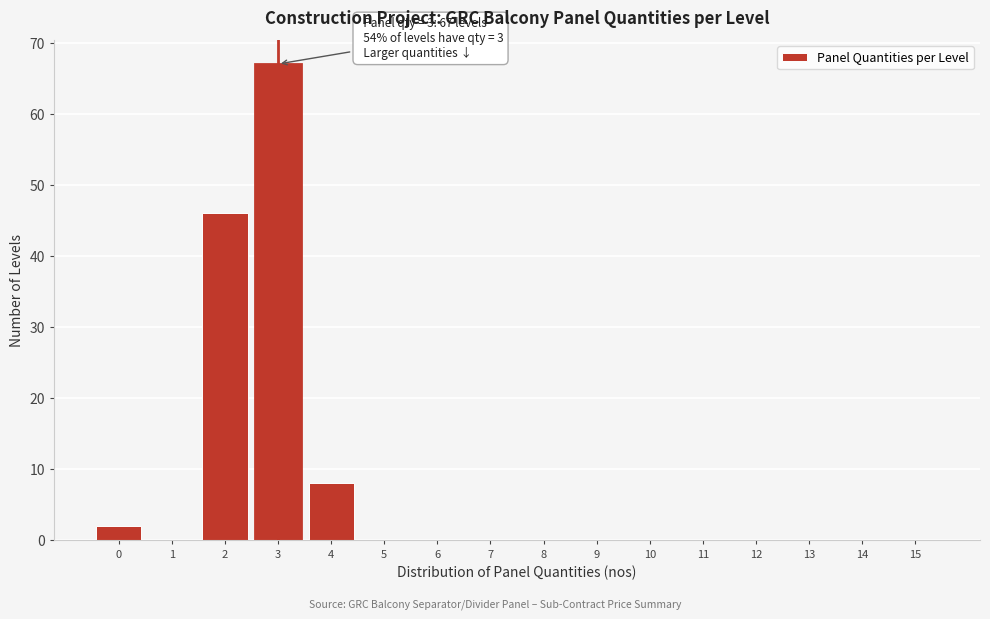

Which range on the x-axis has the tallest bar?

2.5 to 3.5